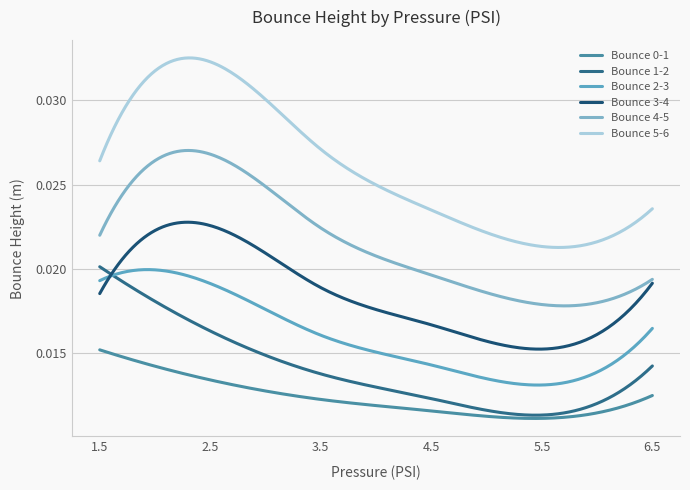

True or false: Bounce 4-5 and Bounce 3-4 cross at least once.

False